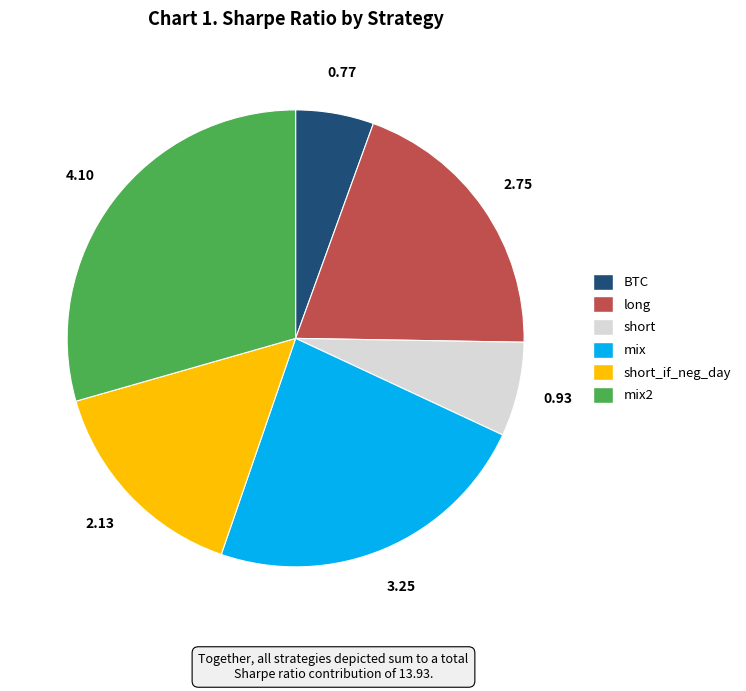

How many segments does this pie chart have?

6